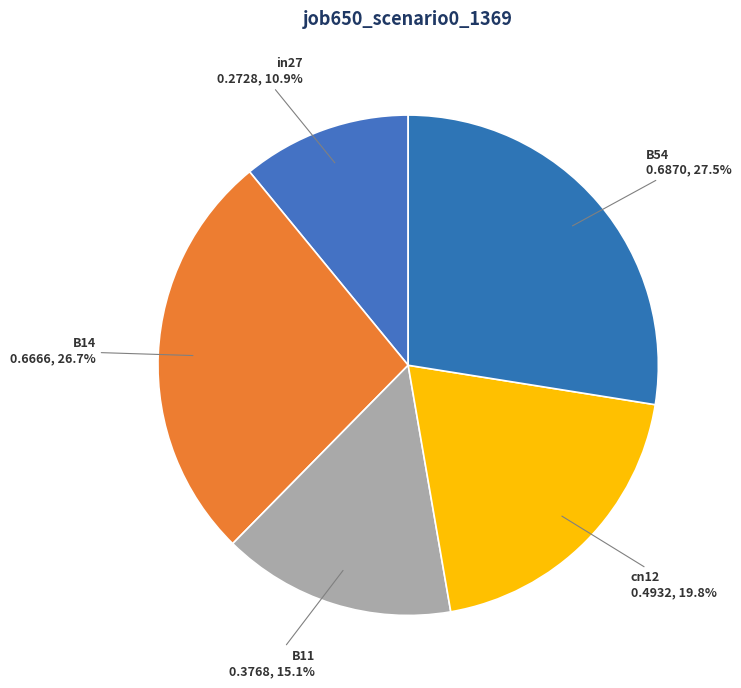

Is it true that B54 is 41% of the pie?

False